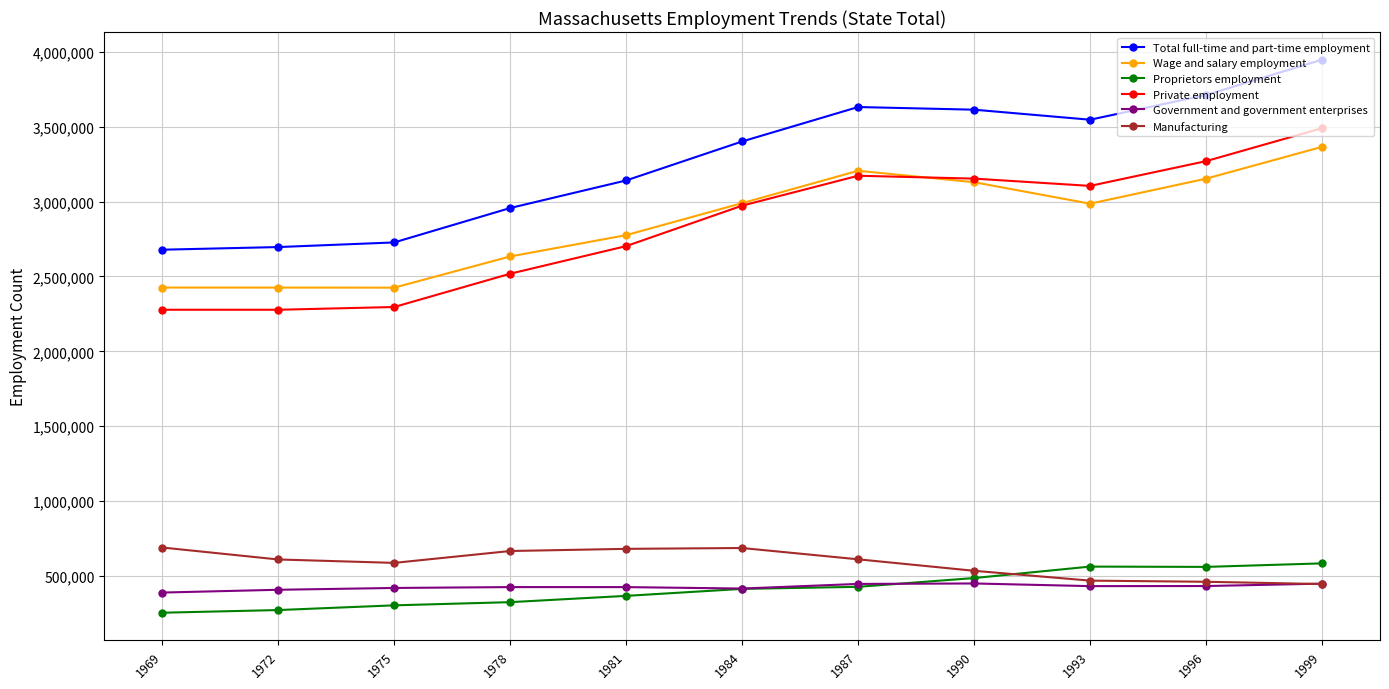

True or false: Proprietors employment has a value of 278267 at 1987.

False